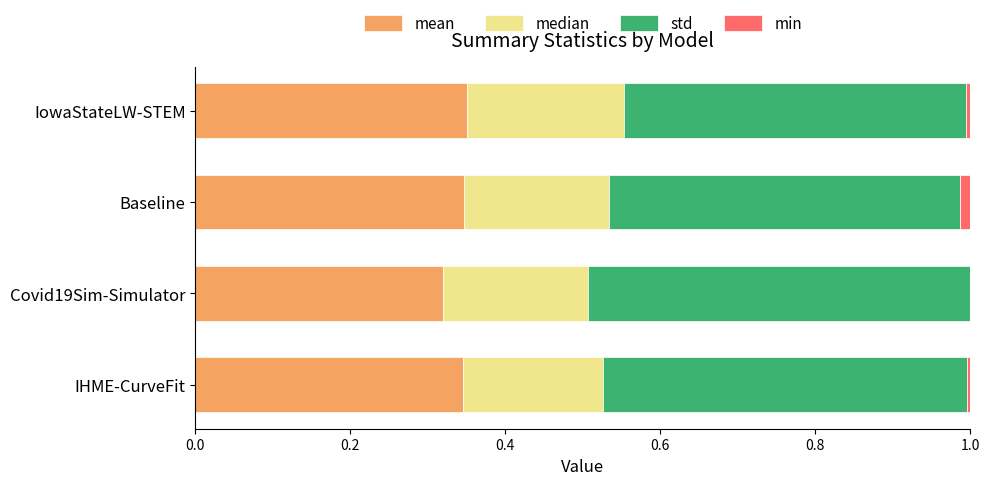

Reading left to right, transcribe all the data shown in this chart.

mean: 0.3	0.3	0.3	0.4
median: 0.2	0.2	0.2	0.2
std: 0.5	0.5	0.5	0.4
min: 0.0	0.0	0.0	0.0